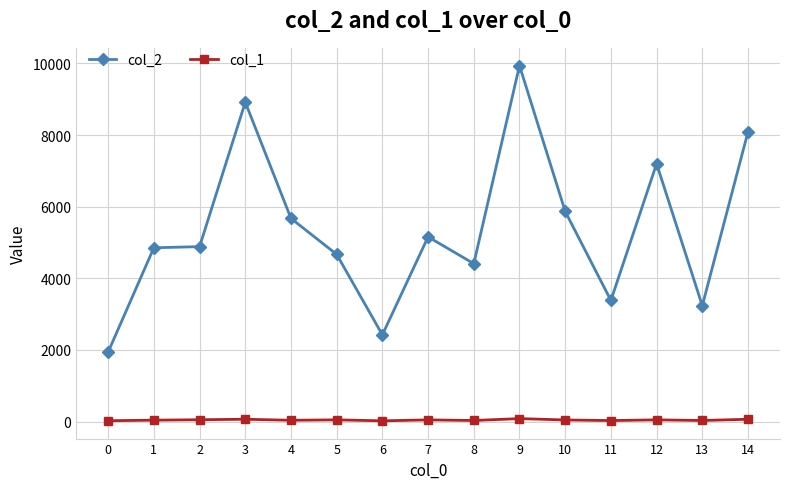

True or false: col_2 and col_1 cross at least once.

False